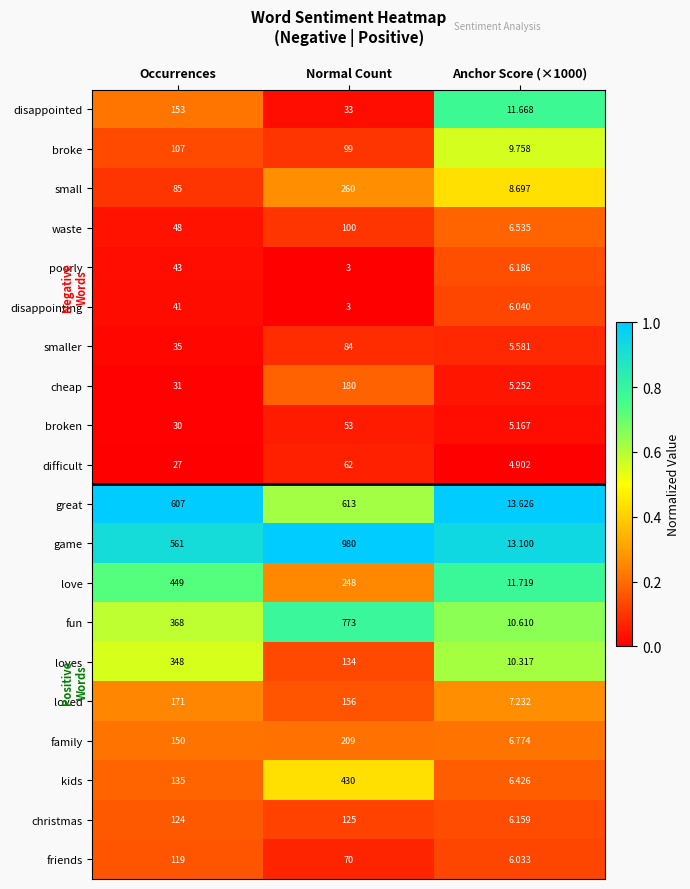

Where is small nearest to the value 134?

Occurrences